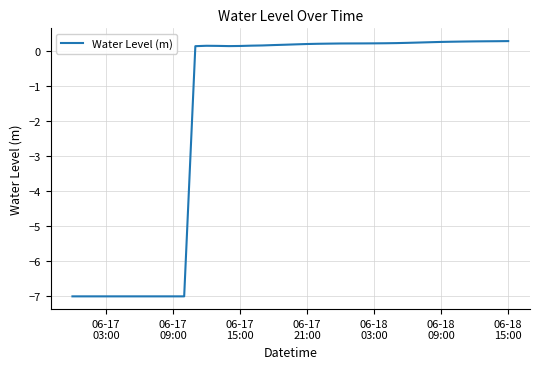

What is the maximum value shown in the chart?

0.3